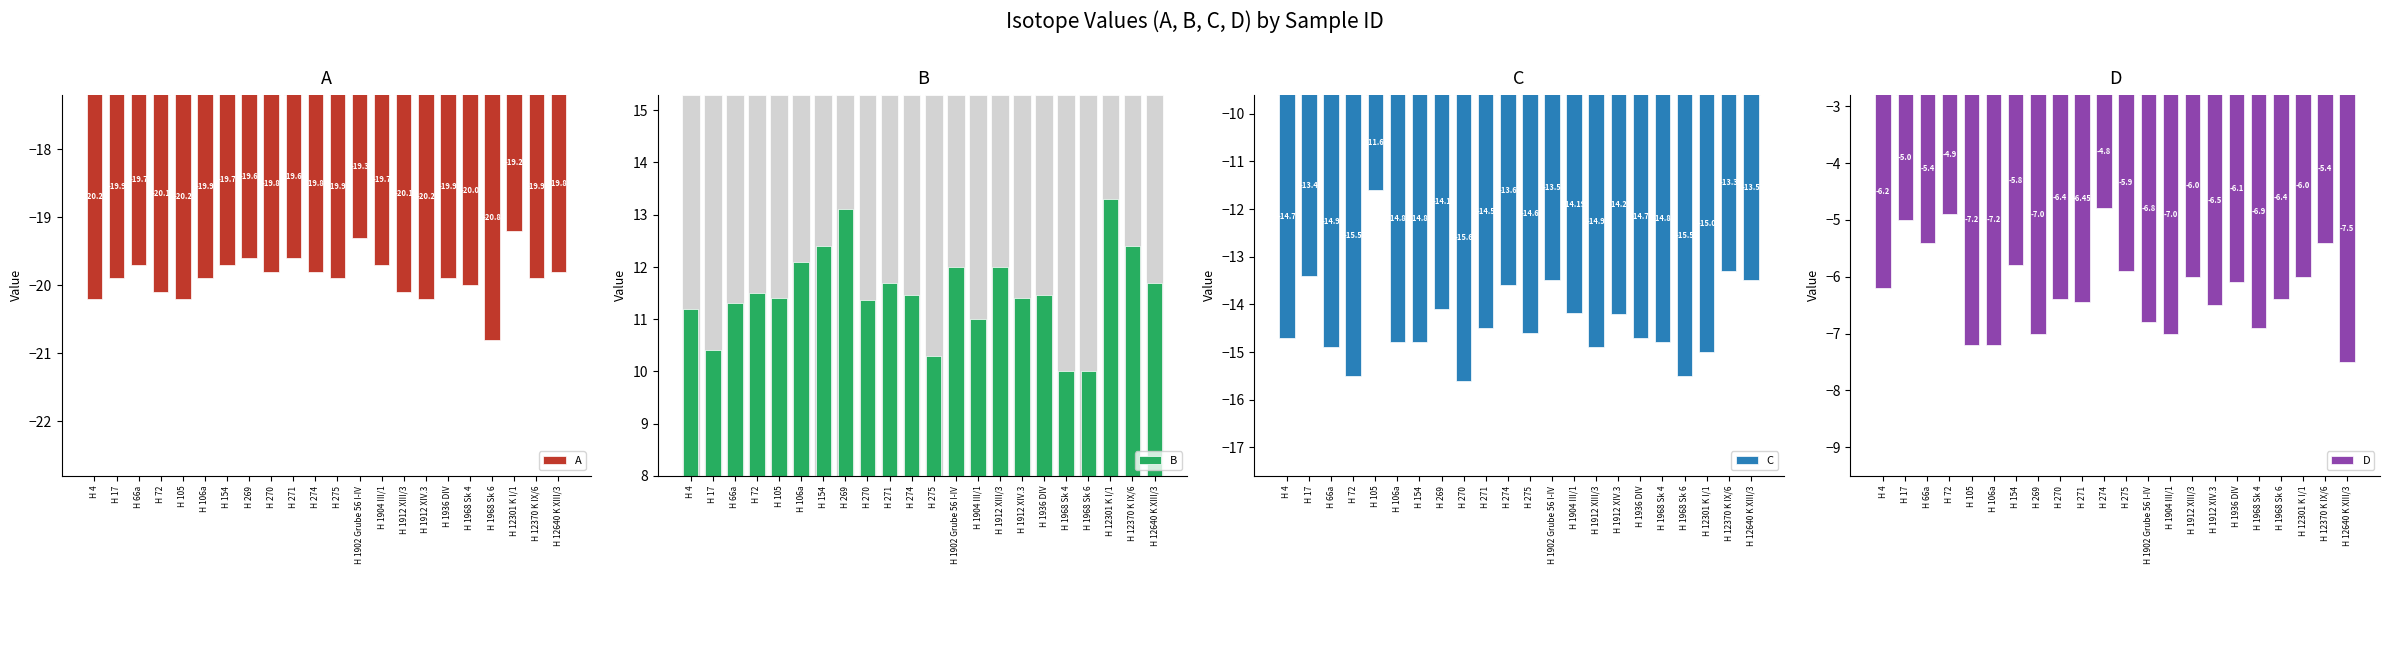

The A series shows -10.5 at H 1936 DIV. True or false?

False